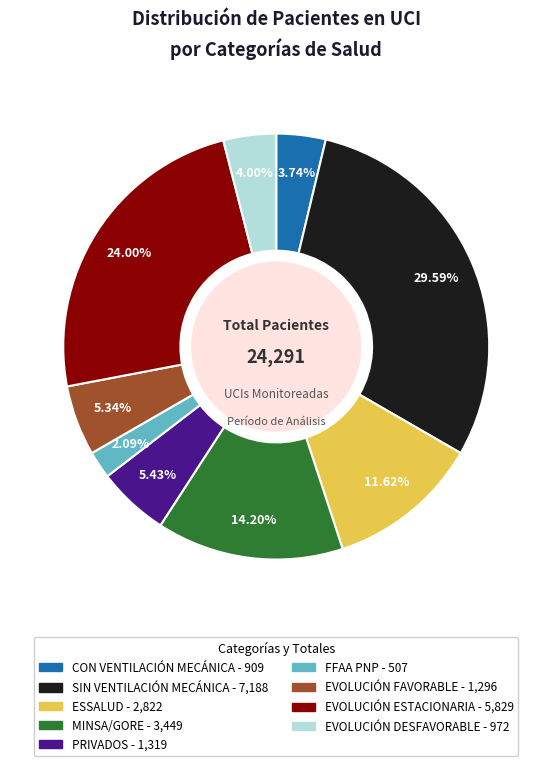

To the nearest percent, what is the average slice percentage?

11%